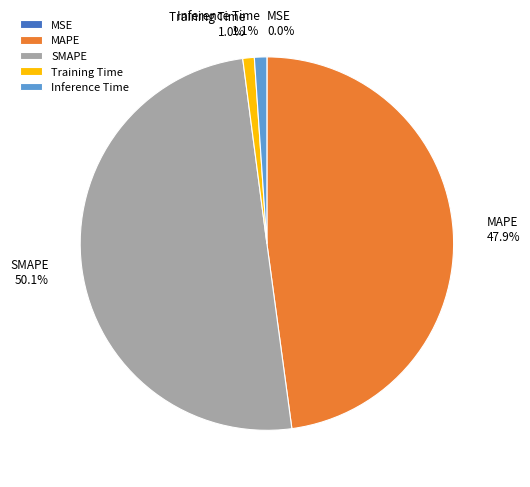

Which category has the biggest portion of the pie?

SMAPE